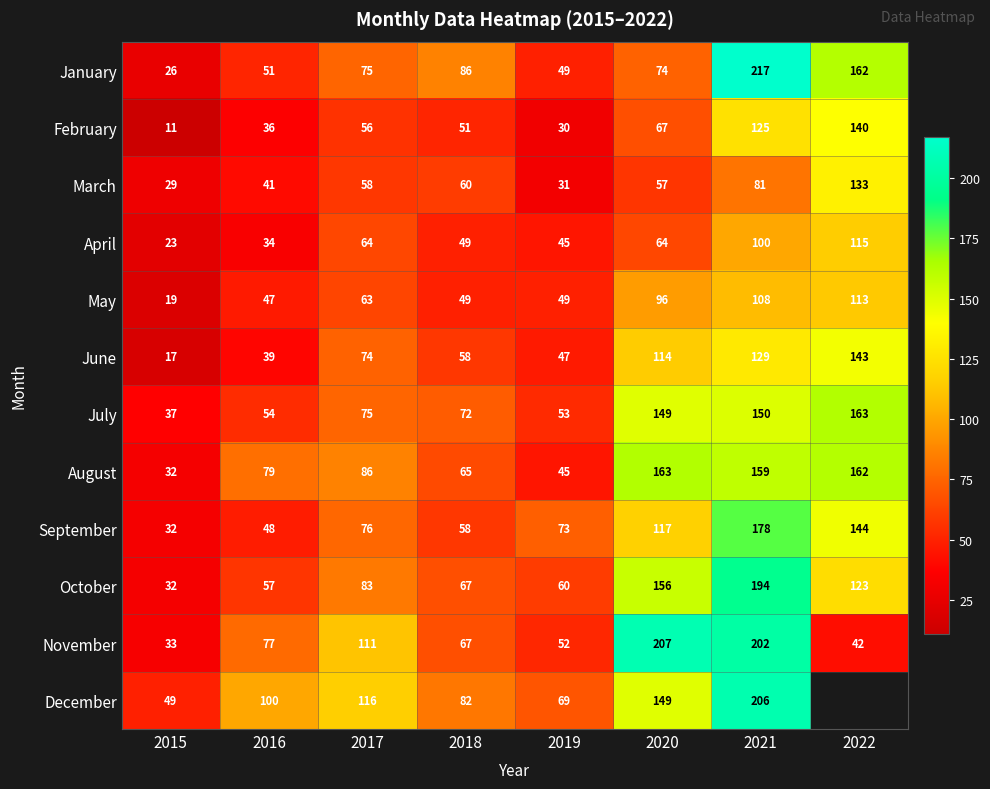

Which series changed the most between 2016 and 2017?

June